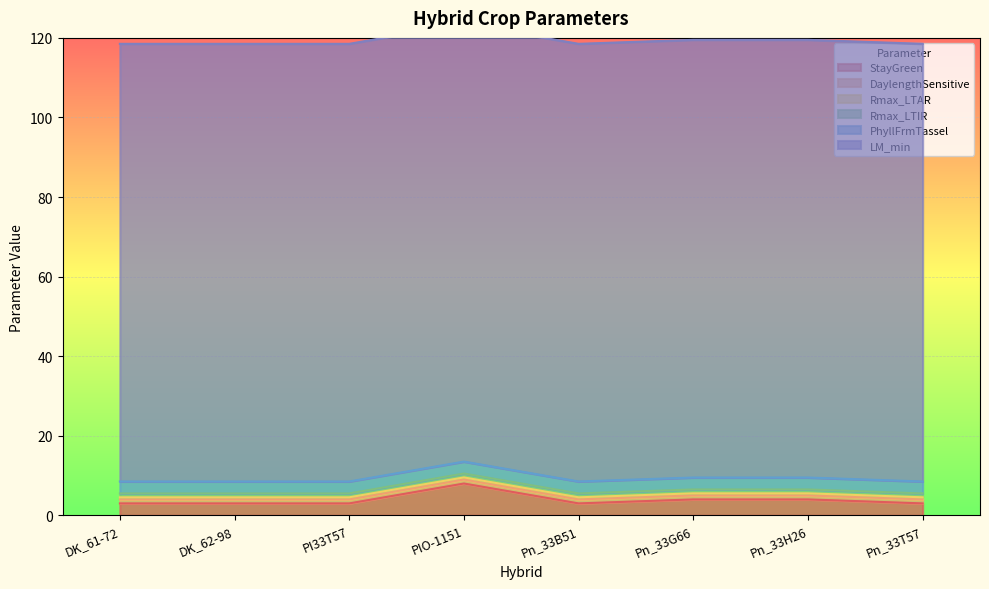

What is the total value across all series at Pn_33T57?

118.5